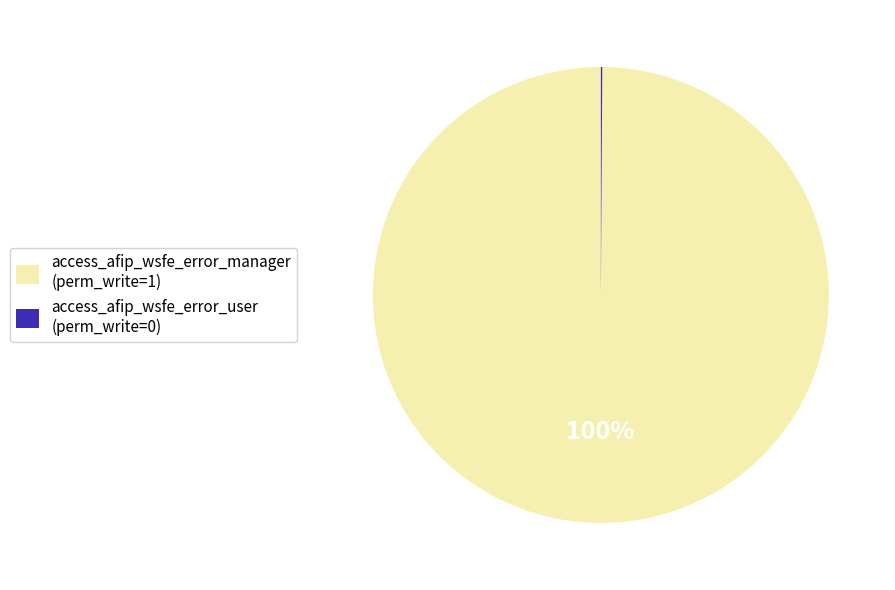

To the nearest percent, what is the difference between the largest and smallest slice percentages?

100%